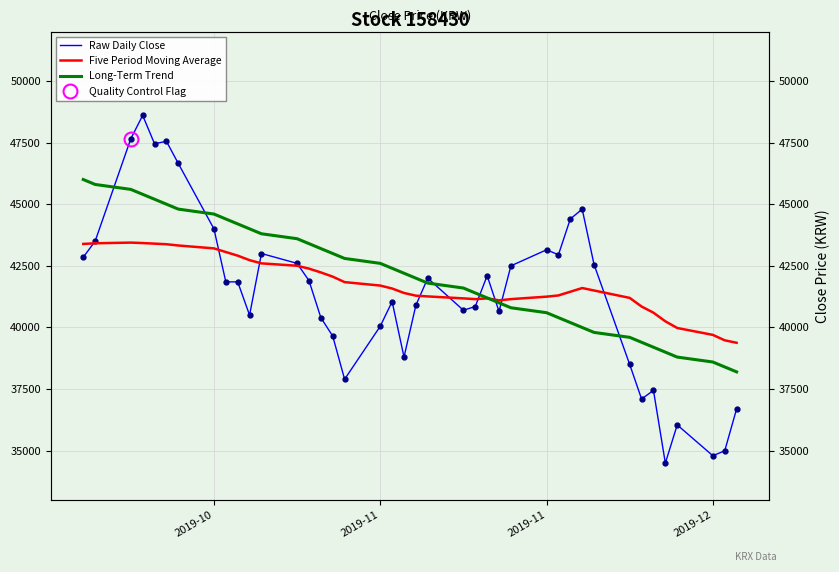

What are all the series names shown in the legend?

Raw Daily Close, Five Period Moving Average, Long-Term Trend